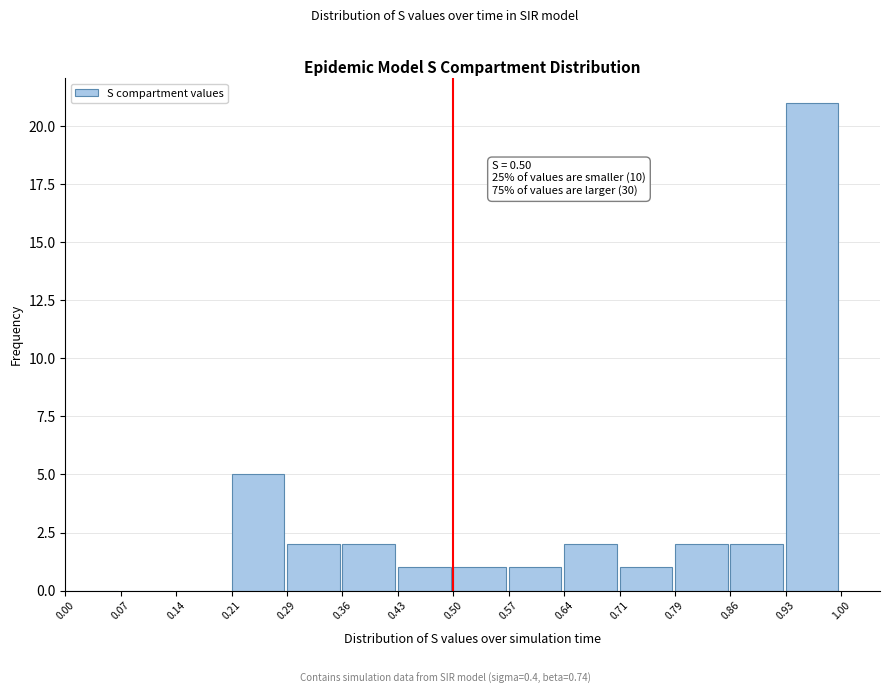

Which range on the x-axis has the tallest bar?

0.93 to 1.00